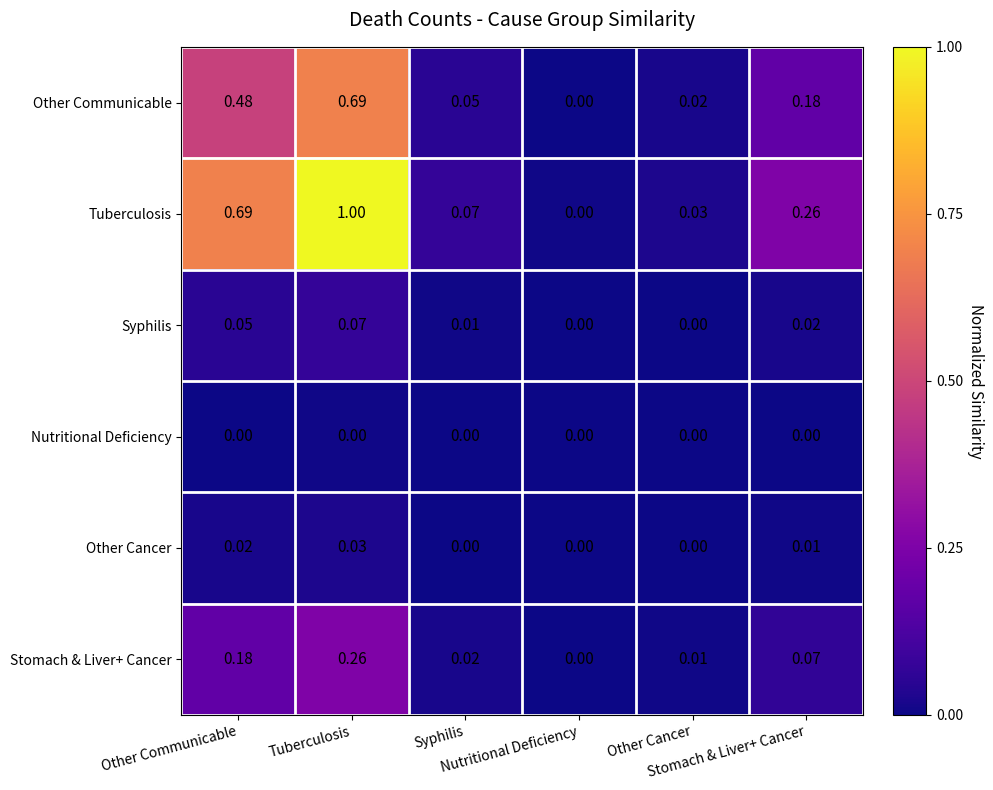

Reading left to right, extract all data points from this chart.

Other Communicable: Other Communicable=0.5	Tuberculosis=0.7	Syphilis=0.1	Nutritional Deficiency=0.0	Other Cancer=0.0	Stomach & Liver+ Cancer=0.2
Tuberculosis: Other Communicable=0.7	Tuberculosis=1.0	Syphilis=0.1	Nutritional Deficiency=0.0	Other Cancer=0.0	Stomach & Liver+ Cancer=0.3
Syphilis: Other Communicable=0.1	Tuberculosis=0.1	Syphilis=0.0	Nutritional Deficiency=0.0	Other Cancer=0.0	Stomach & Liver+ Cancer=0.0
Nutritional Deficiency: Other Communicable=0.0	Tuberculosis=0.0	Syphilis=0.0	Nutritional Deficiency=0.0	Other Cancer=0.0	Stomach & Liver+ Cancer=0.0
Other Cancer: Other Communicable=0.0	Tuberculosis=0.0	Syphilis=0.0	Nutritional Deficiency=0.0	Other Cancer=0.0	Stomach & Liver+ Cancer=0.0
Stomach & Liver+ Cancer: Other Communicable=0.2	Tuberculosis=0.3	Syphilis=0.0	Nutritional Deficiency=0.0	Other Cancer=0.0	Stomach & Liver+ Cancer=0.1